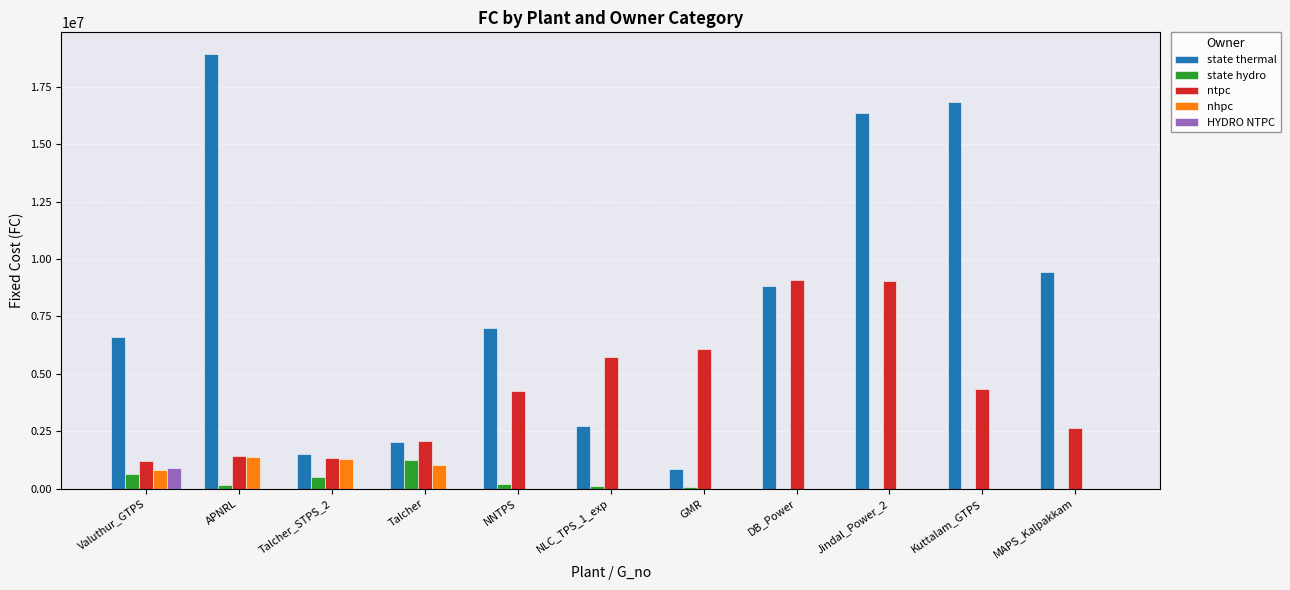

What is the maximum value for HYDRO NTPC?

890411.0